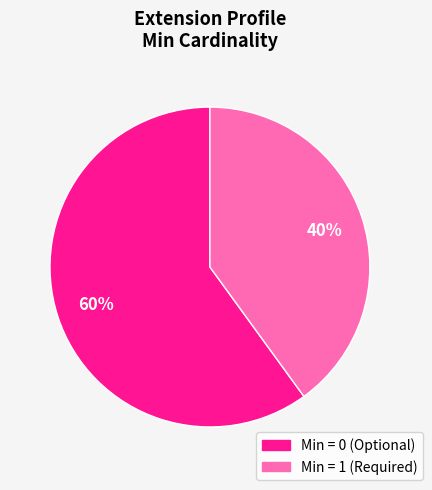

Which has a higher value, Min = 0 (Optional) or Min = 1 (Required)?

Min = 0 (Optional)